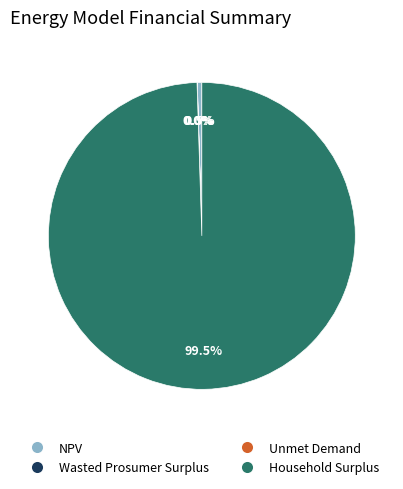

Is there any slice that represents more than half of the pie?

Yes